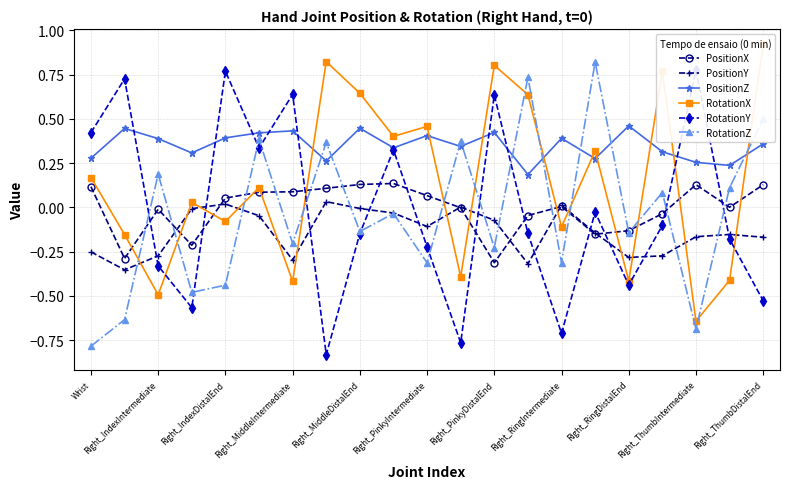

True or false: PositionZ has more than 0 interior local peaks.

True